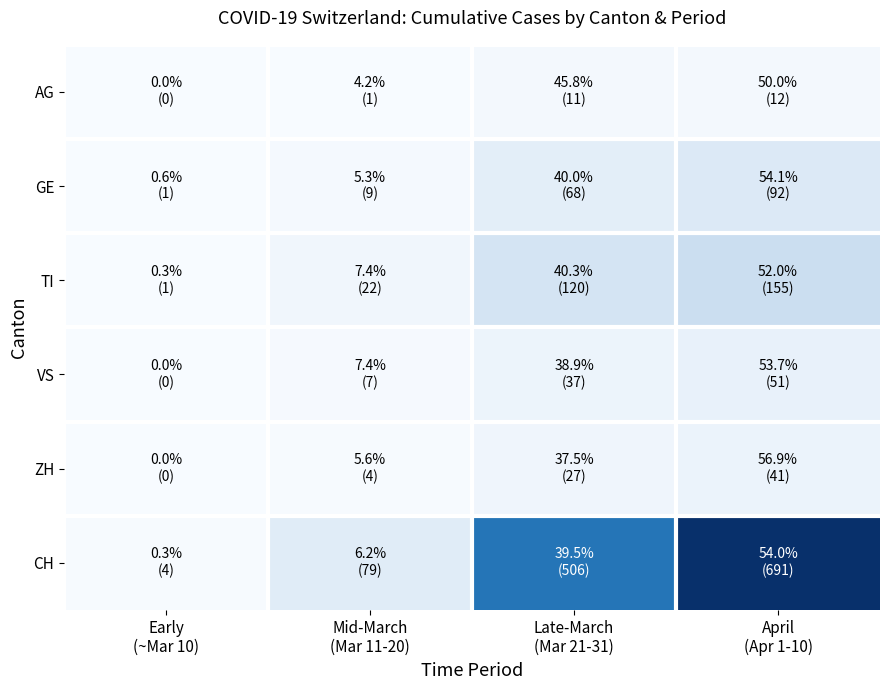

What is the total value across all series at Late-March
(Mar 21-31)?

769